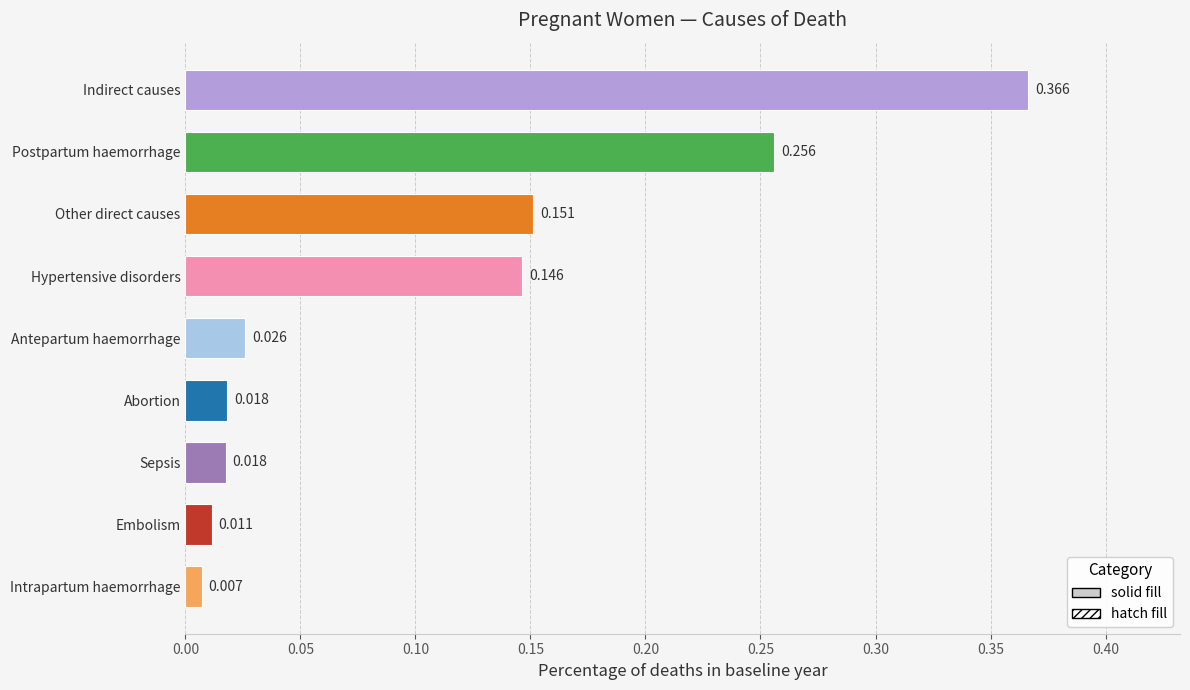

Which label corresponds to the smallest value in the chart?

Intrapartum haemorrhage